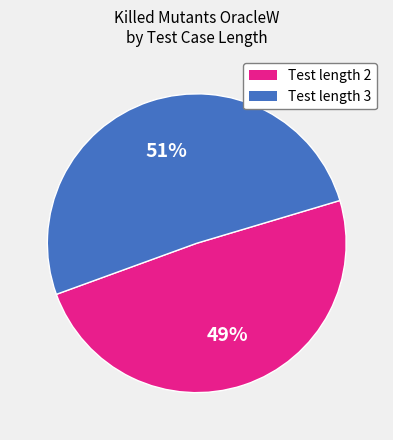

Count the number of slices in the pie.

2